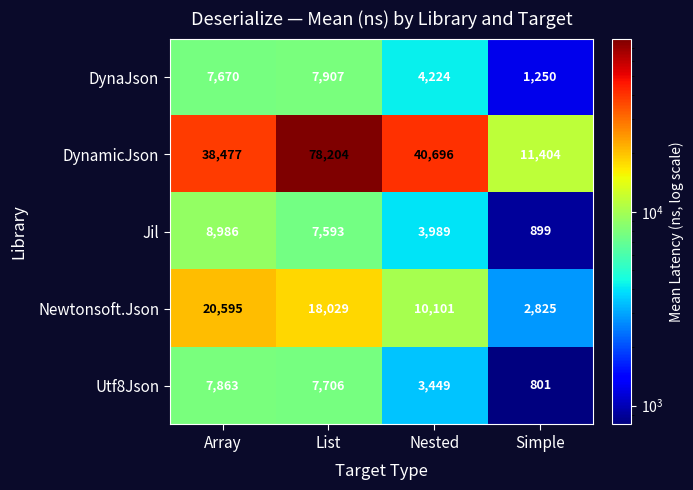

What is the smallest value displayed?

801